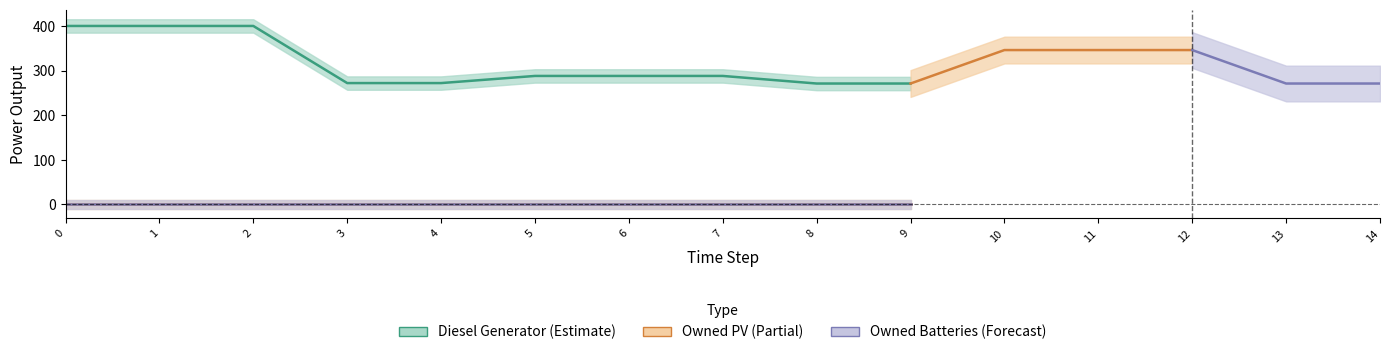

True or false: Owned Batteries and Diesel Generator intersect in this chart.

False